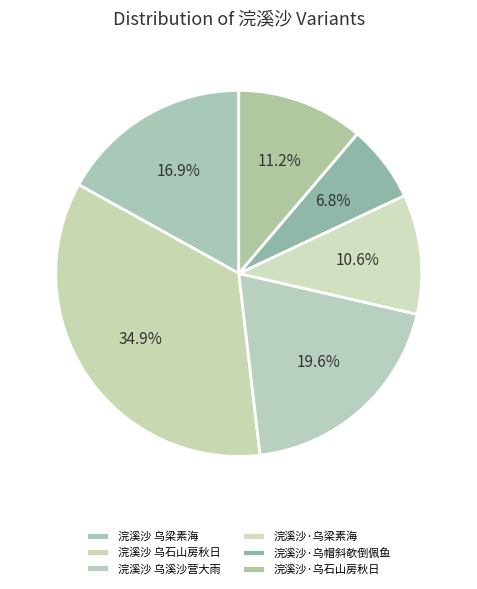

Combined, what portion of the pie is 浣溪沙·乌石山房秋日 and 浣溪沙 乌石山房秋日?

46.1%